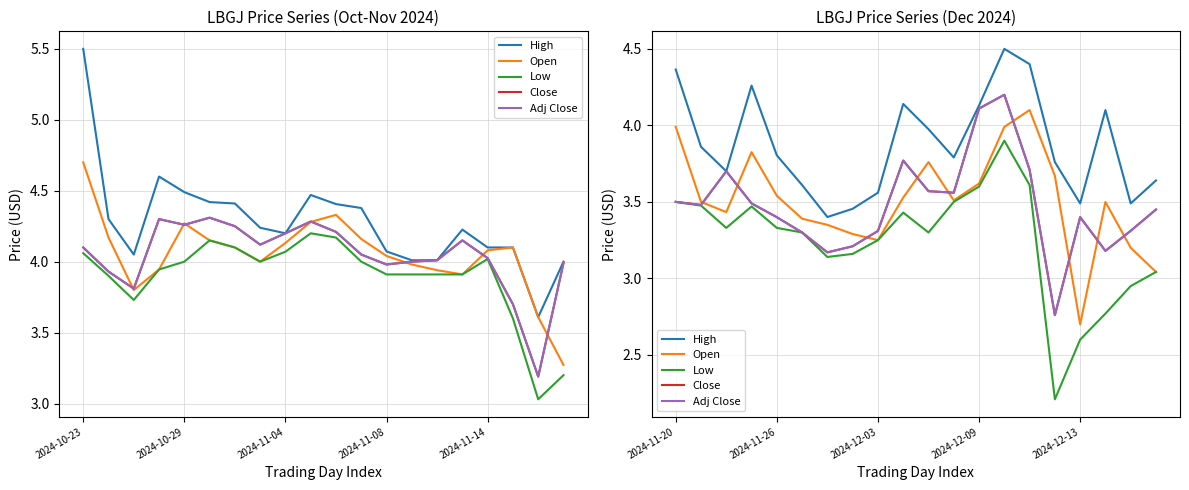

True or false: Low and Adj Close intersect in this chart.

False